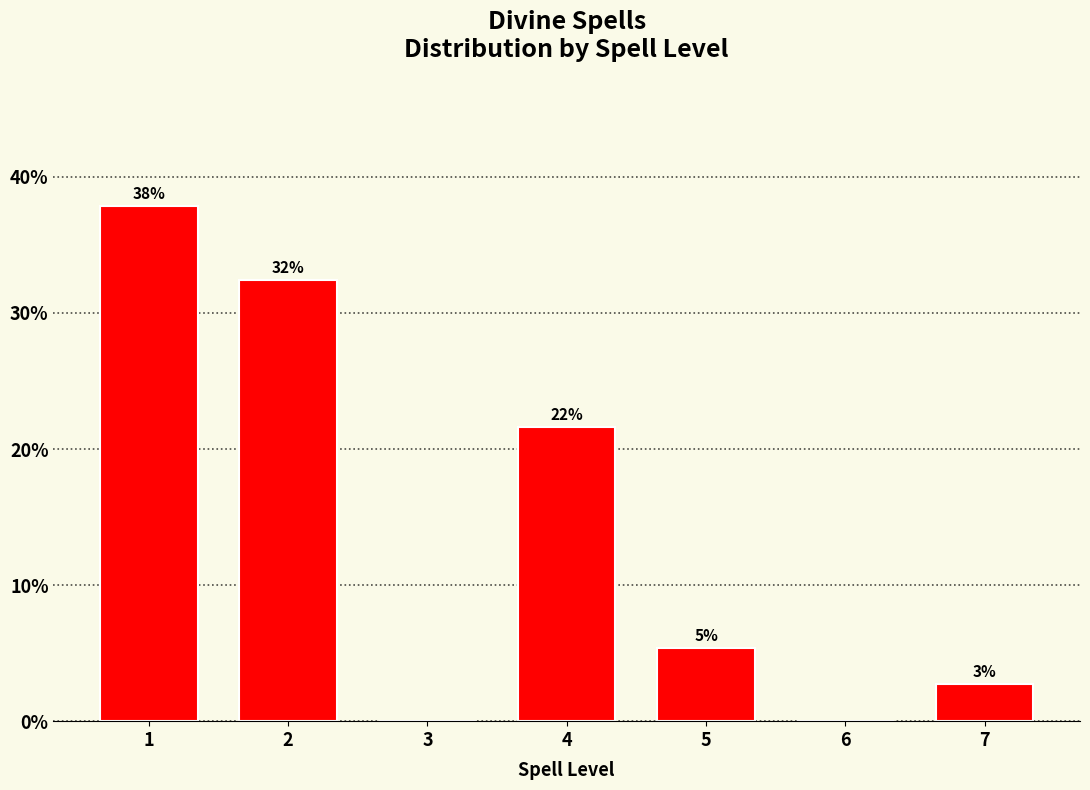

Are the bars horizontal?

No